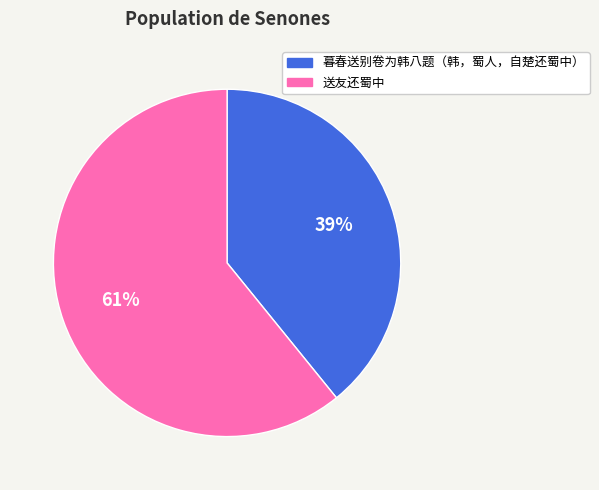

To the nearest percent, what is the difference between the largest and smallest slice percentages?

22%